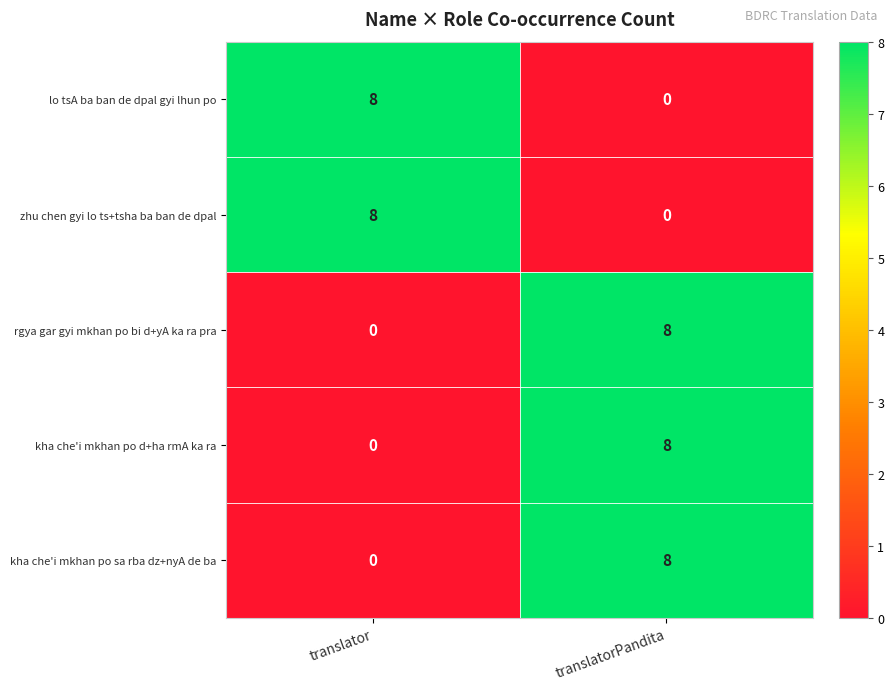

At how many categories does at least one series exceed 1?

2